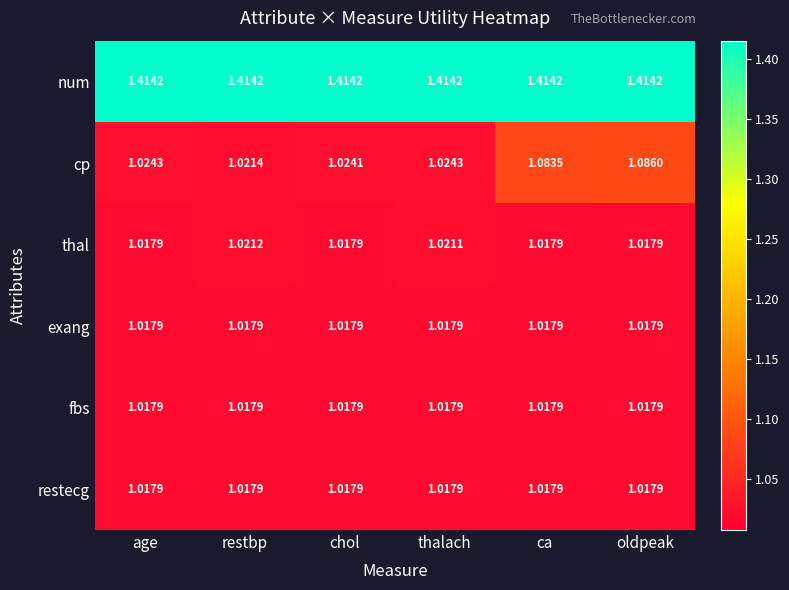

Between chol and thalach, which series saw the biggest shift?

thal